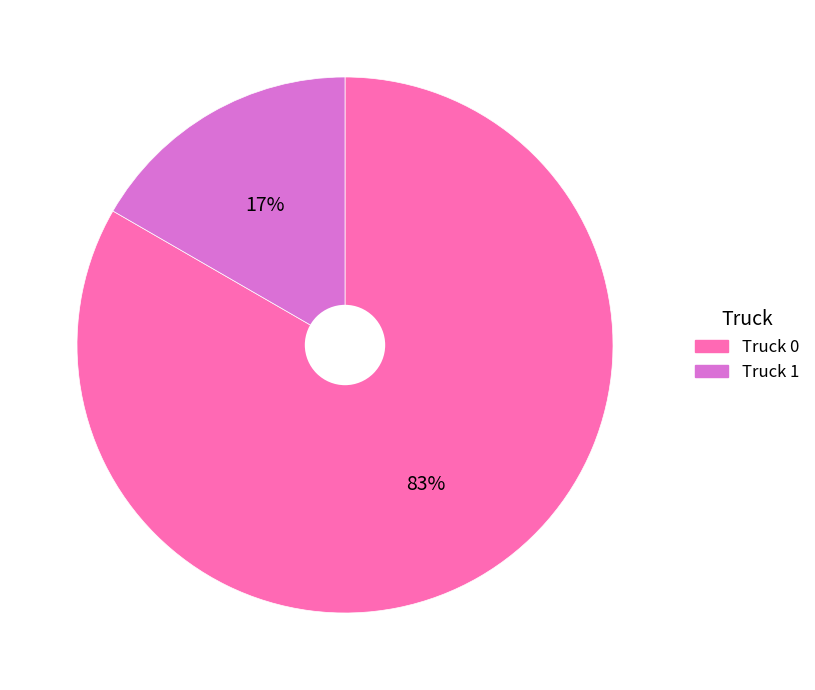

Is Truck 1 the majority of the pie?

No